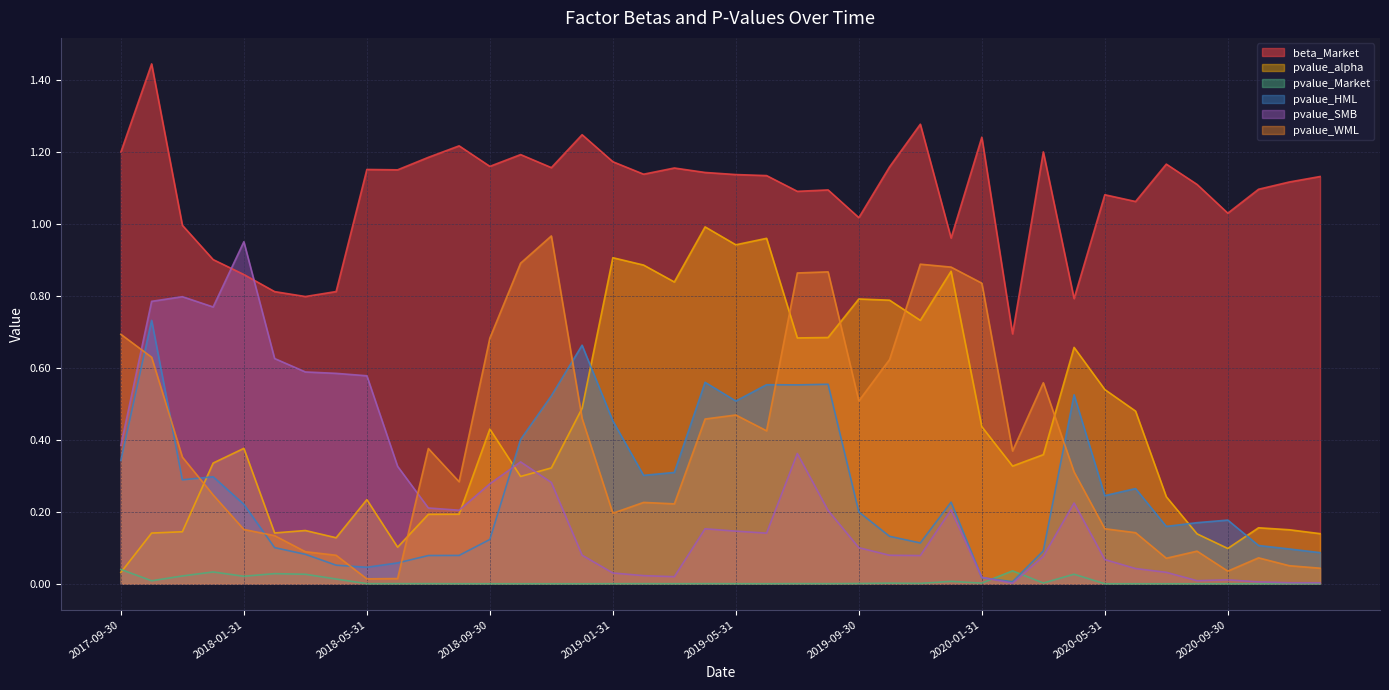

After their last crossing, which series has the higher values: pvalue_SMB or pvalue_alpha?

pvalue_alpha